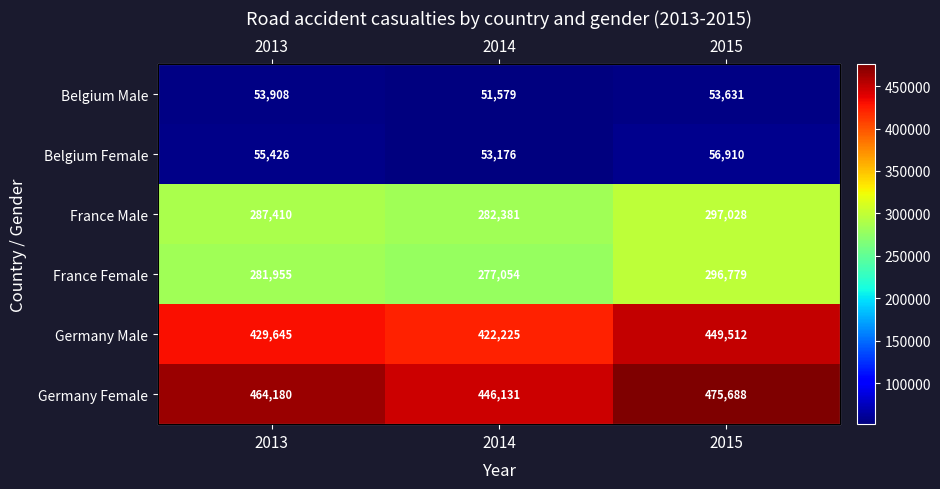

What is the maximum value for France Female?

296779